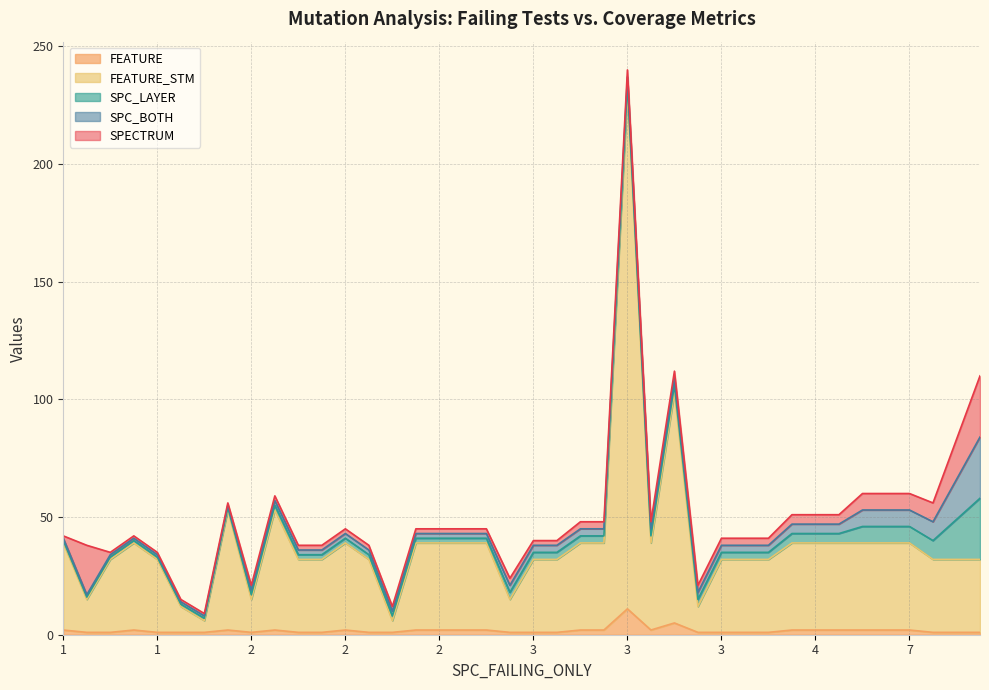

At which category is the sum across all series the highest?

18